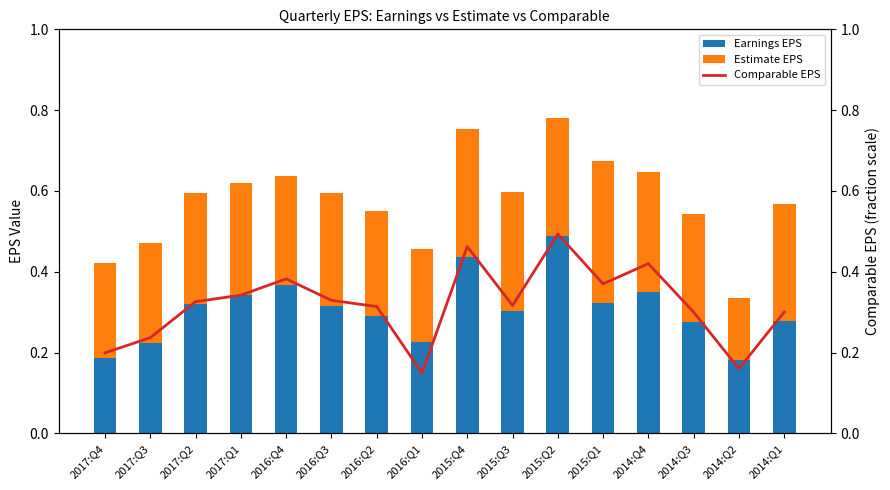

The value of Earnings EPS at 2014:Q4 is 0.2. True or false?

False